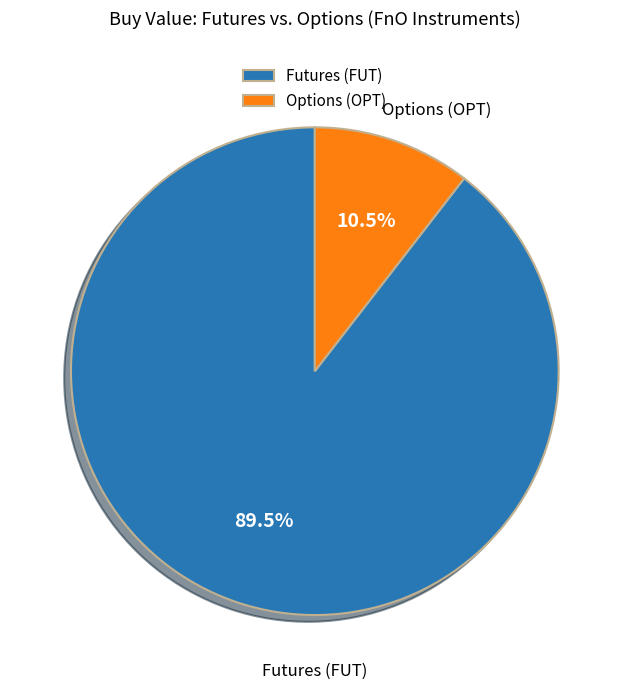

Rank the categories by value from highest to lowest.

Futures (FUT), Options (OPT)